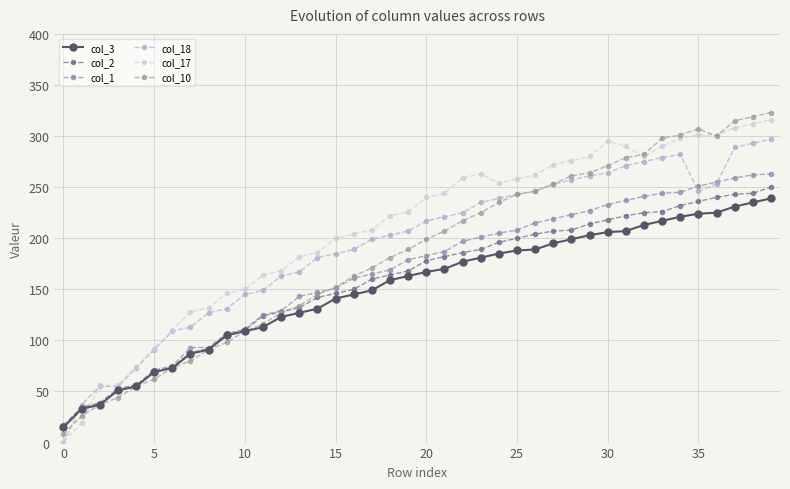

Reading left to right, list all the values displayed in this chart.

col_3: 15	33	37	51	55	69	73	87	91	105	109	113	123	127	131	141	145	149	159	163	167	170	177	181	185	188	189	195	199	203	206	207	213	217	221	224	225	231	235	239
col_2: 16	34	38	52	56	70	74	88	92	106	110	124	128	132	142	146	150	160	164	168	178	182	186	189	196	200	204	207	208	214	218	222	225	226	232	236	240	243	244	250
col_1: 17	35	39	53	56	71	75	93	93	107	111	125	129	143	147	151	161	165	169	179	183	187	197	201	205	208	215	219	223	227	233	237	241	244	245	251	255	259	262	263
col_18: 0	37	55	55	73	91	109	113	127	131	145	149	163	167	181	185	189	199	203	207	217	221	225	235	239	243	246	253	257	261	264	271	275	279	282	246	253	289	293	297
col_17: 1	19	56	56	74	92	110	128	132	146	150	164	168	182	186	200	204	208	222	226	240	244	259	263	254	258	262	272	276	280	295	290	280	290	298	301	301	308	312	316
col_10: 8	26	37	44	55	62	73	80	91	98	109	116	127	134	145	152	163	171	181	189	199	207	217	225	235	243	246	253	261	264	271	279	282	298	301	307	300	315	319	323